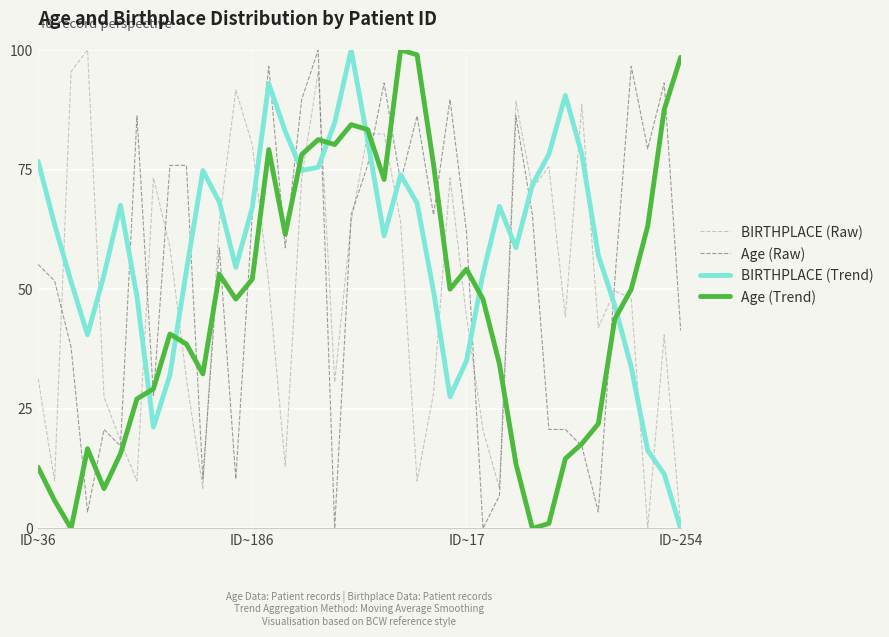

List the series in order of their overall mean, lowest first.

Age (Trend), BIRTHPLACE (Raw), Age (Raw), BIRTHPLACE (Trend)